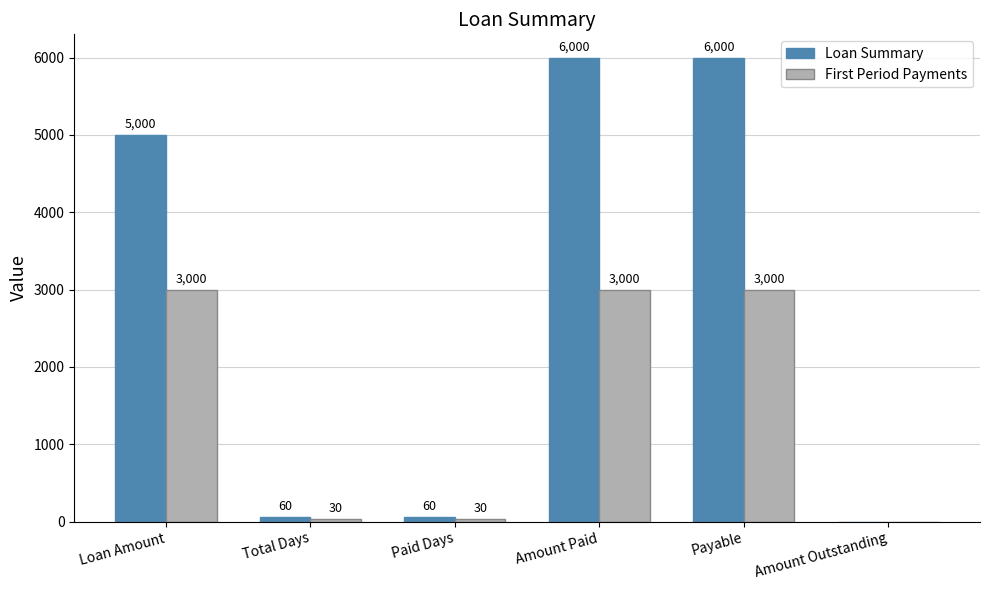

Read the Loan Summary value at Paid Days.

60